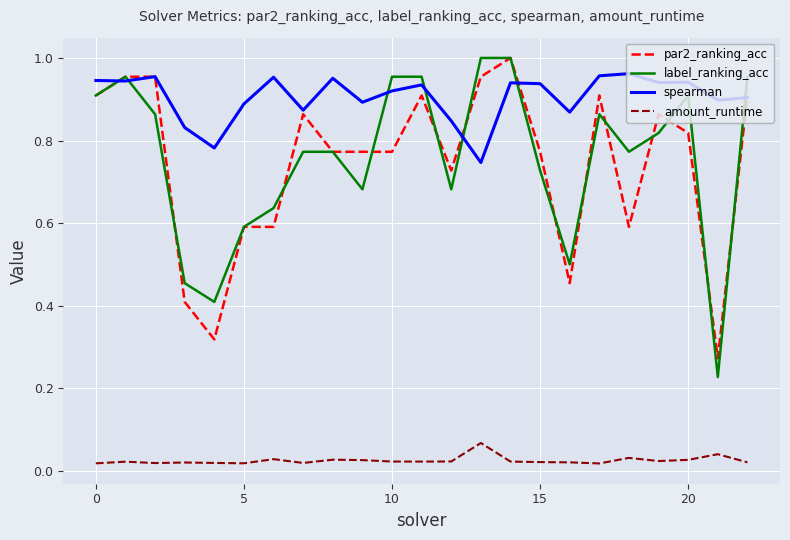

True or false: amount_runtime and par2_ranking_acc cross at least once.

False